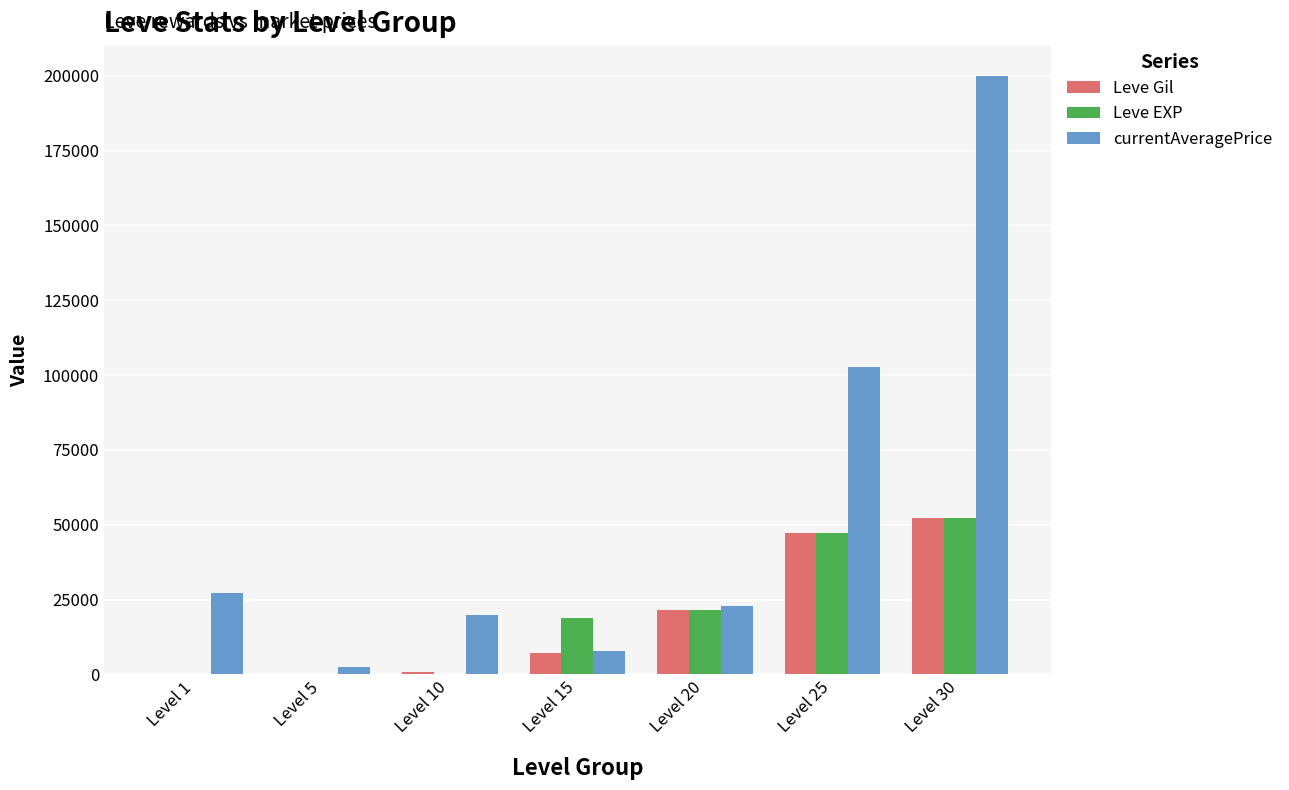

What is the spread (max minus min) of values at Level 20?

1170